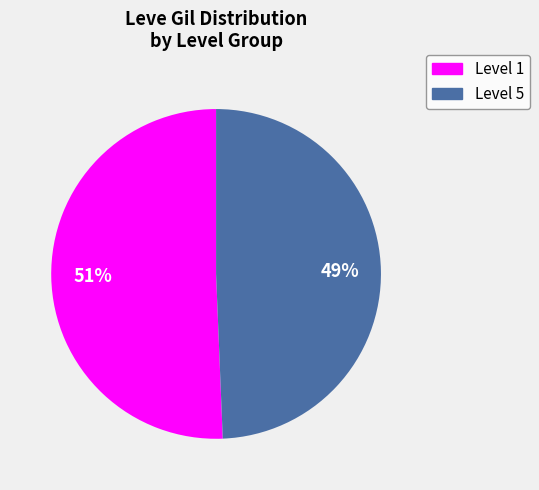

How many segments does this pie chart have?

2